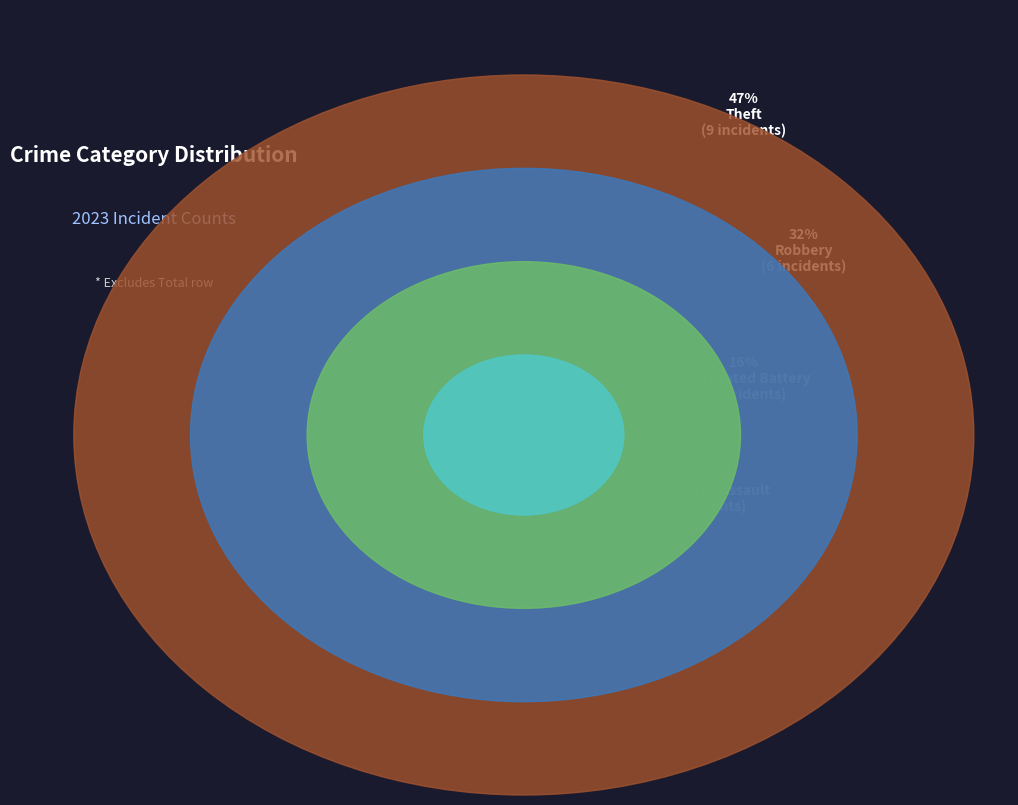

The Aggravated Assault slice represents 19% of the pie. True or false?

False